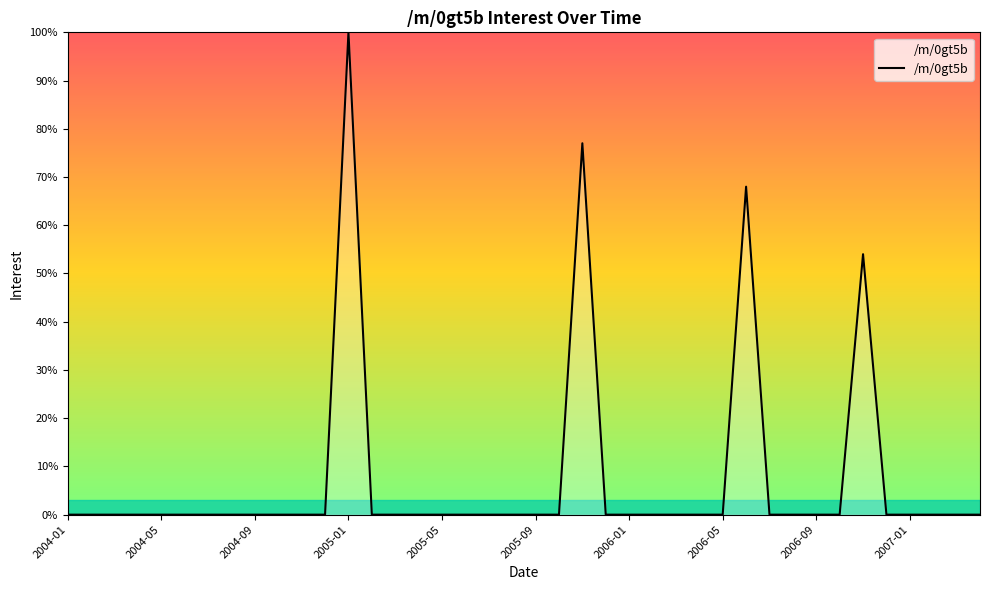

What is the average value?

7